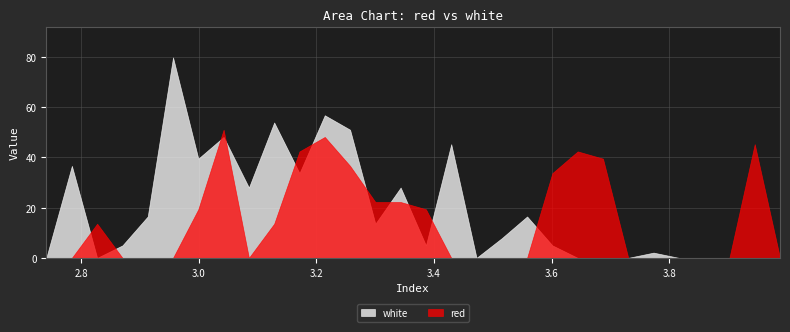

Which series has the widest spread of values?

white